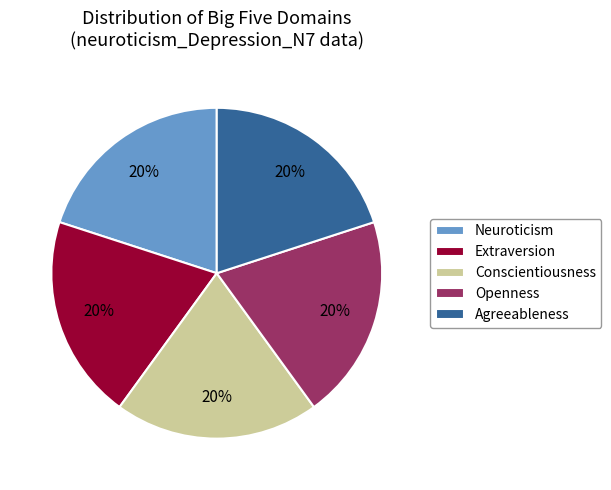

To the nearest percent, what is the combined percentage of Agreeableness and Extraversion?

40%